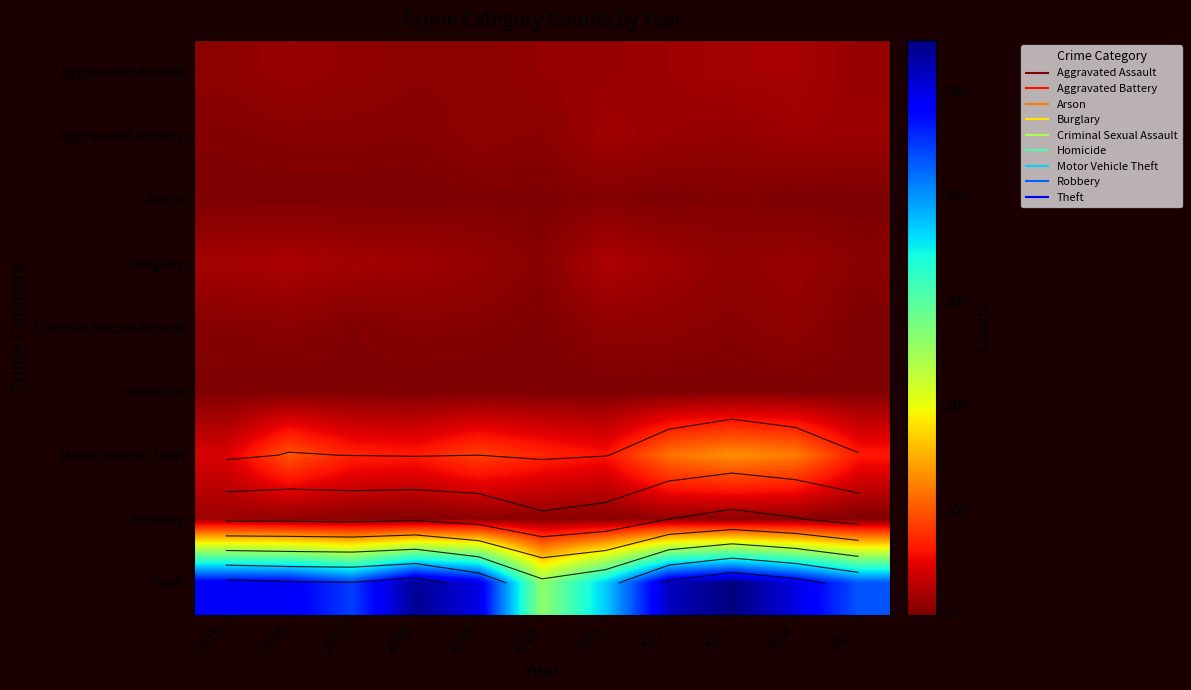

What is the total value across all series at 2022?

696